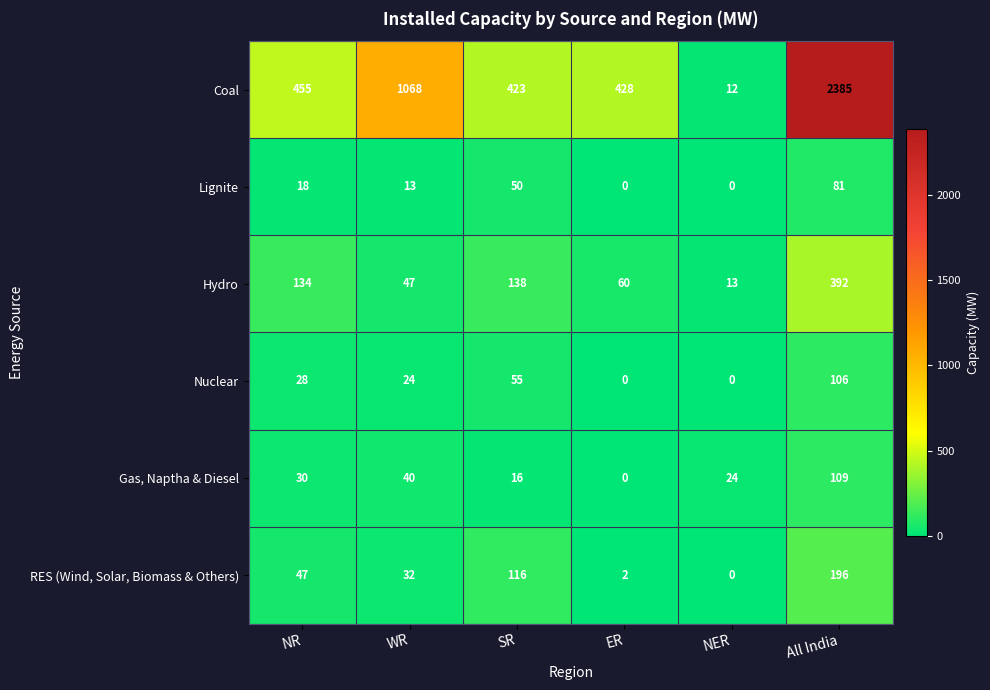

At how many categories does at least one series exceed 1866?

1